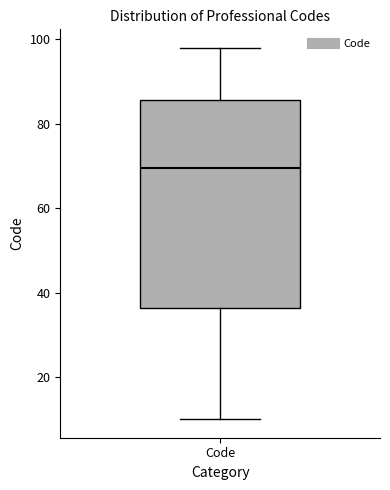

Read this box plot against the y-axis: the position of the median line, the range covered by the box, and the ends of both whiskers. The values are not printed on the chart, so give them approximately, as read against the axis.

median 70, box 36 to 86, whiskers 10 to 98